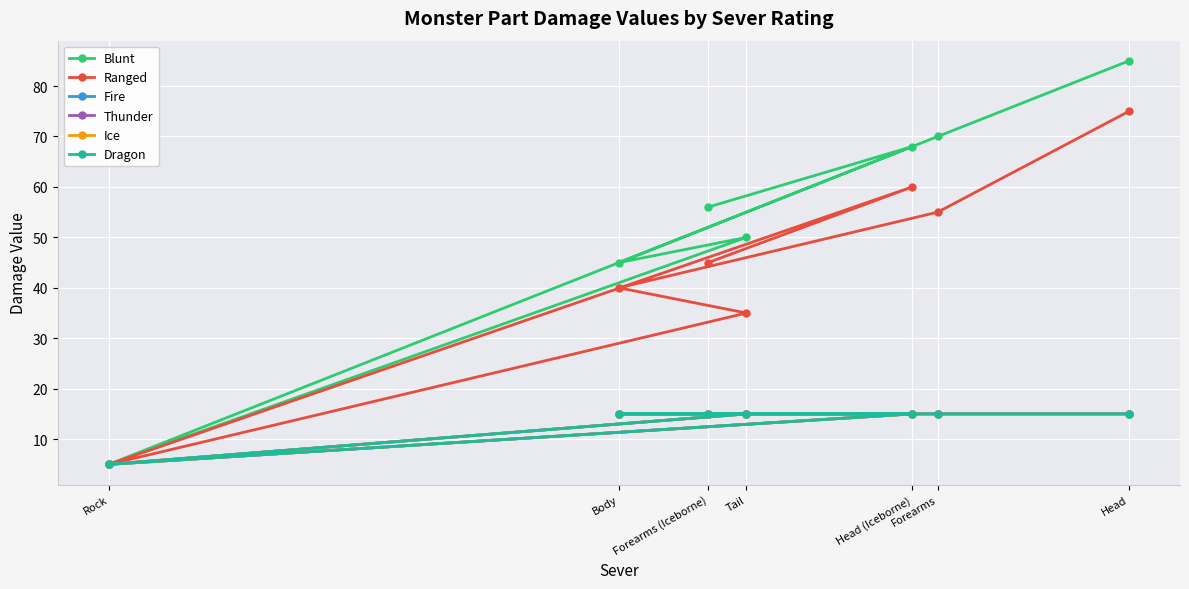

Count the Fire values in the range 15 to 16.

6